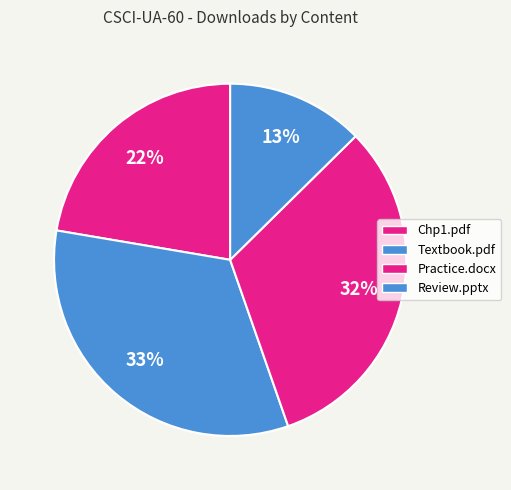

True or false: Review.pptx accounts for 1% of the total.

False